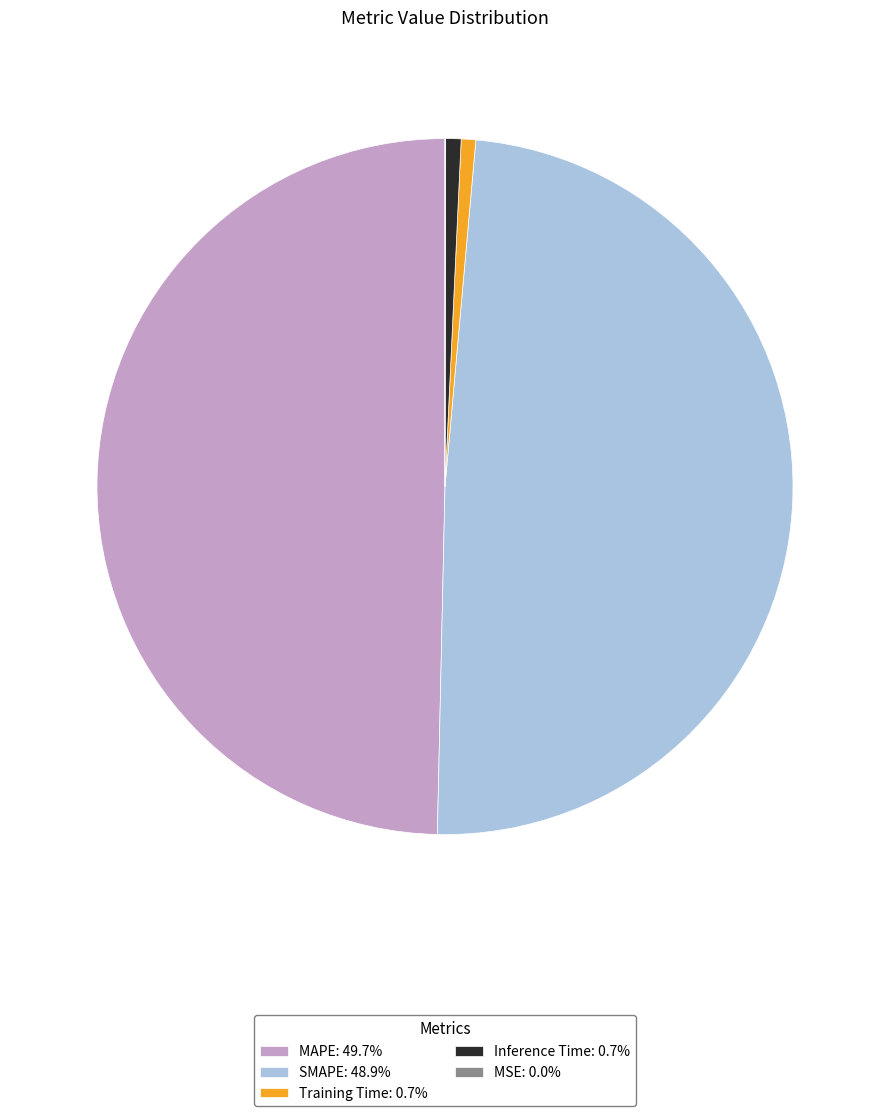

Does Inference Time: 0.7% account for over 50% of the chart?

No